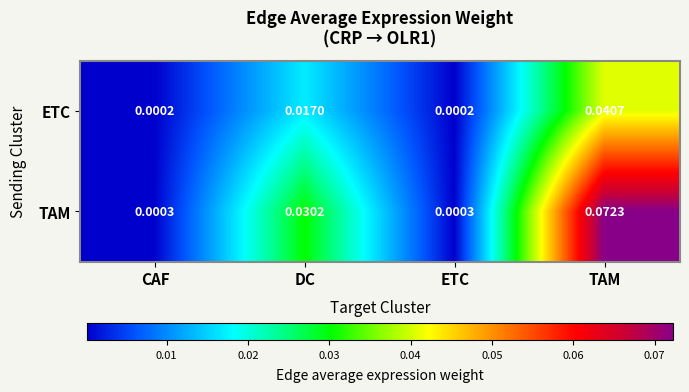

How many categories are shown in the chart?

4